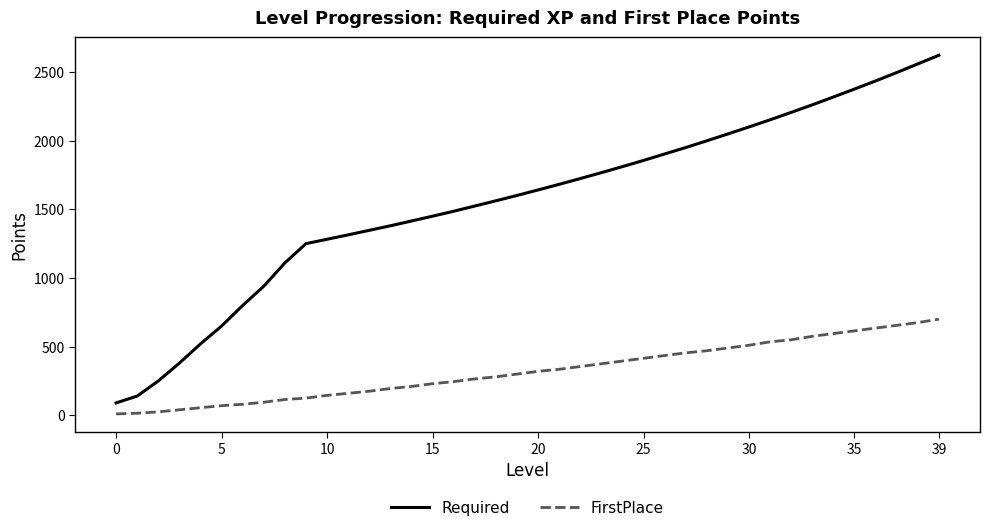

What is the sum of all FirstPlace values?

12925